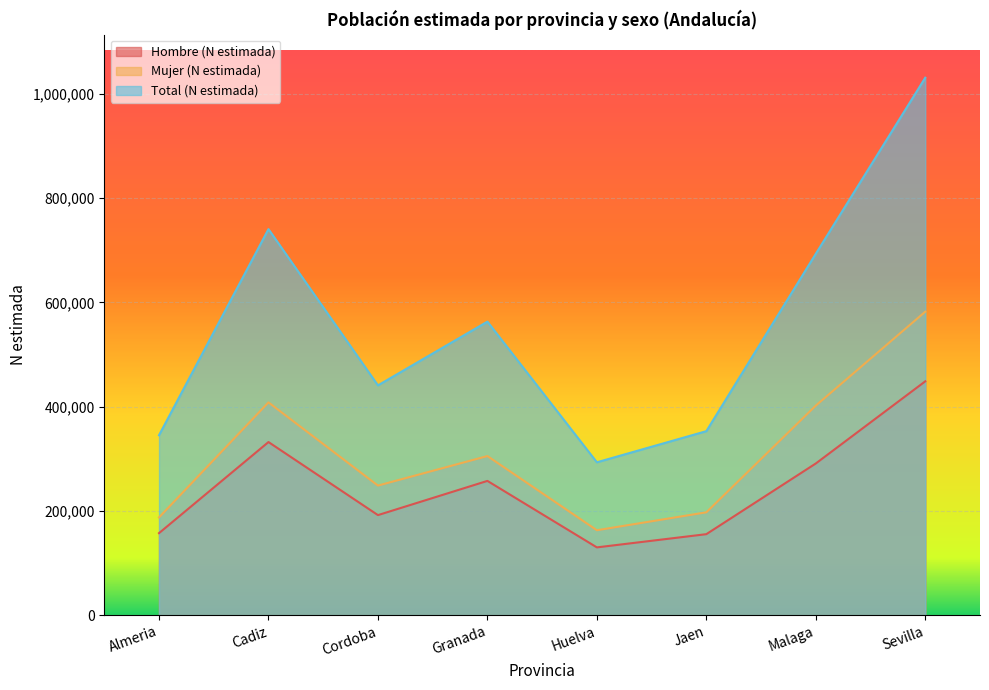

Rank the series by their average value, from highest to lowest.

Total (N estimada), Mujer (N estimada), Hombre (N estimada)